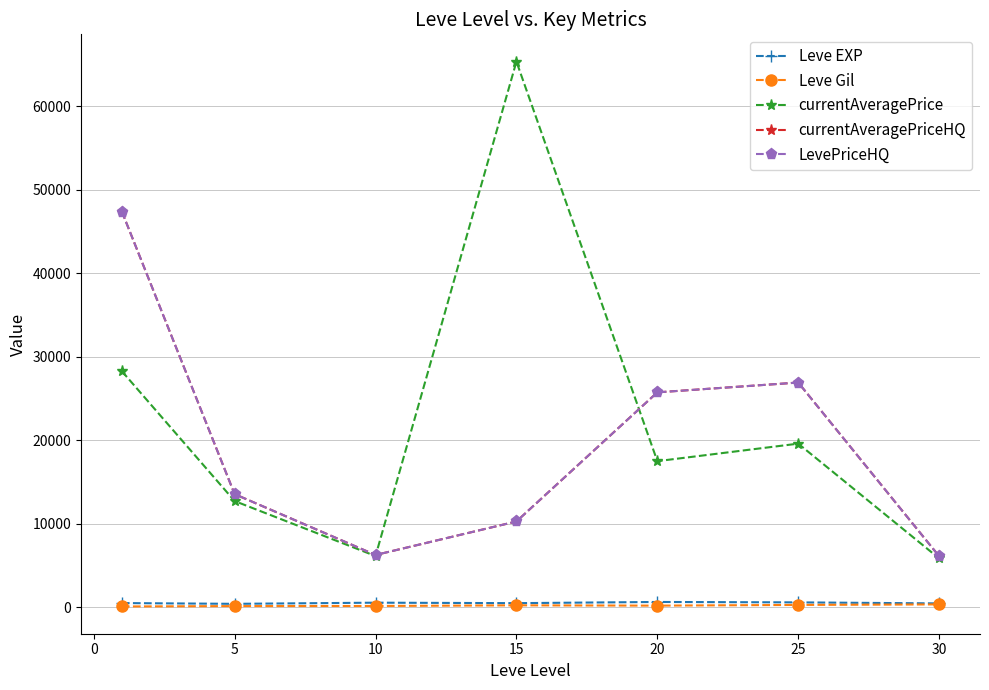

Does the chart have visible grid lines?

Yes